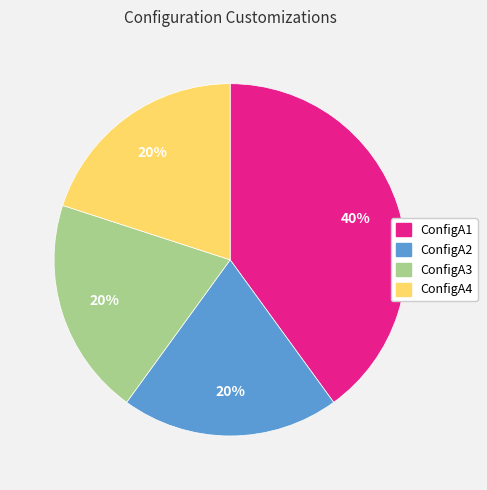

Is there any slice that represents more than half of the pie?

No